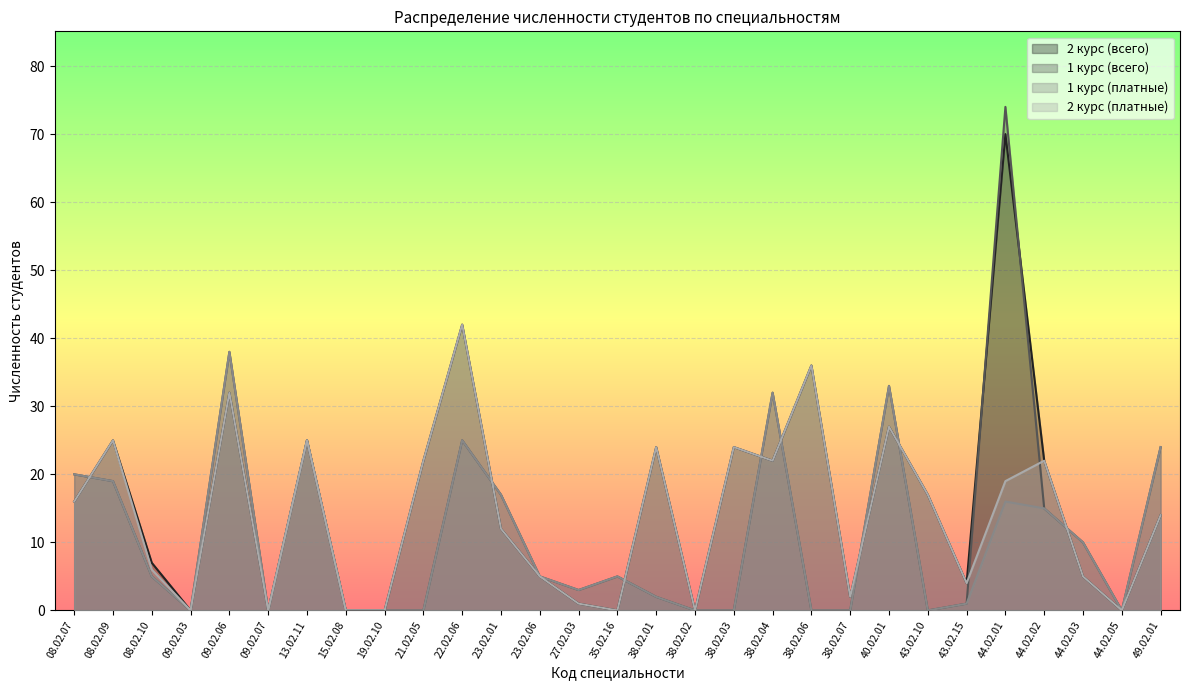

Count the number of categories in the chart.

29